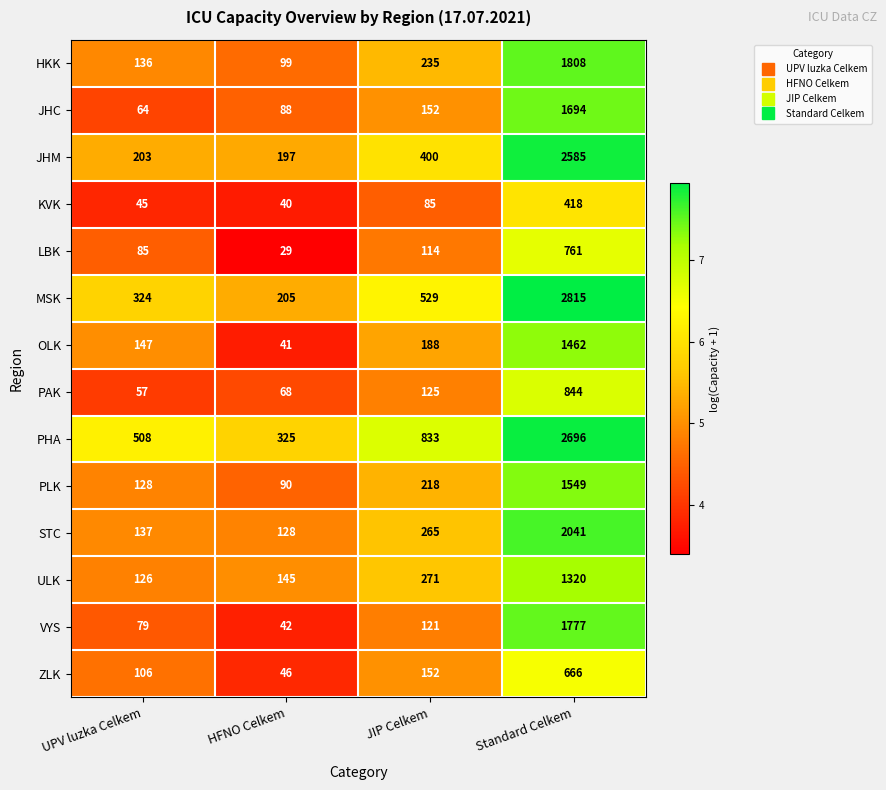

What is the spread (max minus min) of values at HFNO Celkem?

296